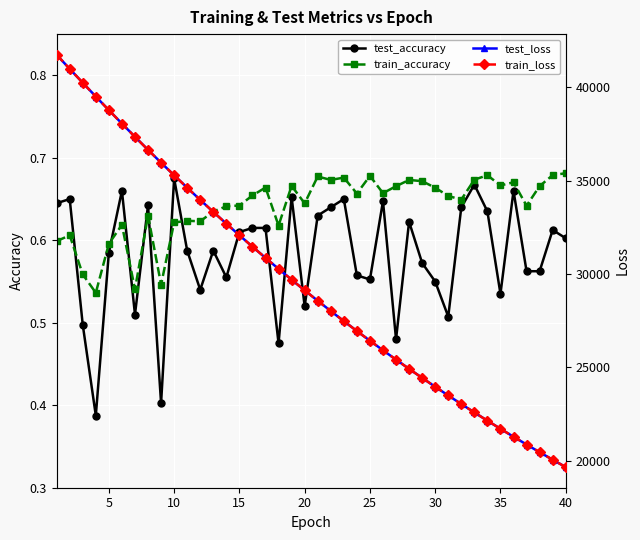

What is the difference between the maximum and minimum values in the test_loss series?

22102.8